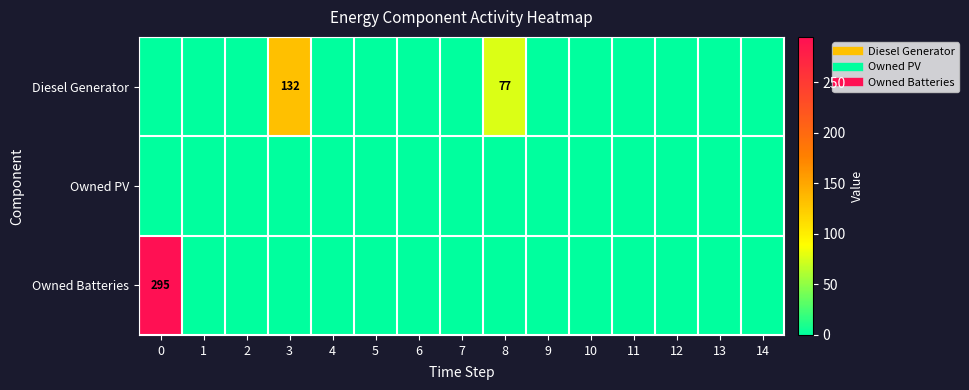

Rank the series by their average value, from highest to lowest.

row_2, row_0, row_1